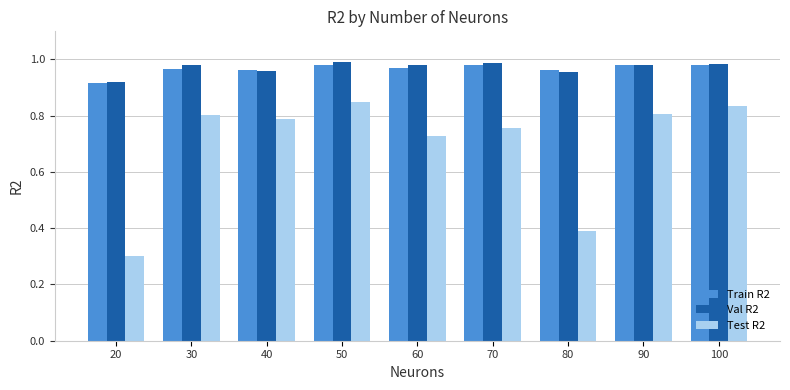

Which series has the widest spread of values?

Test R2